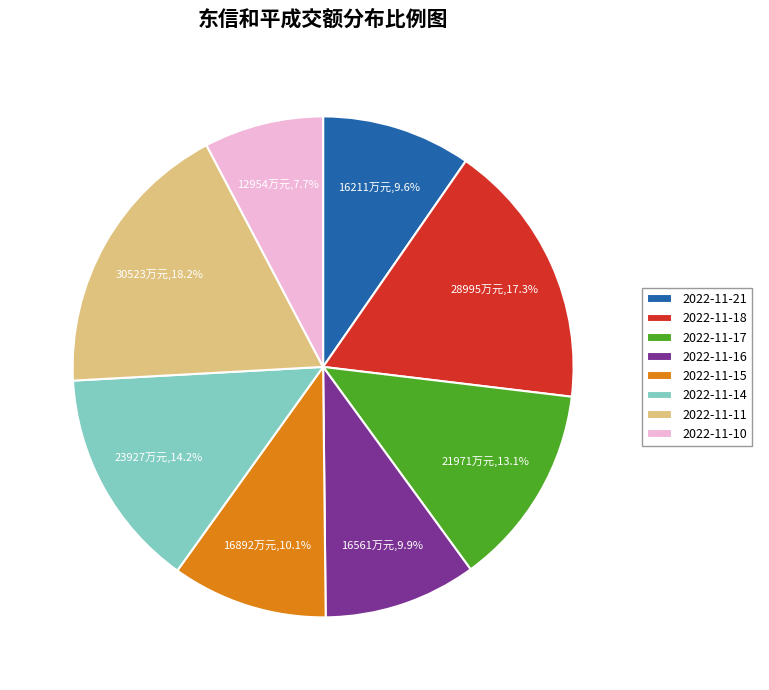

Count the number of slices in the pie.

8